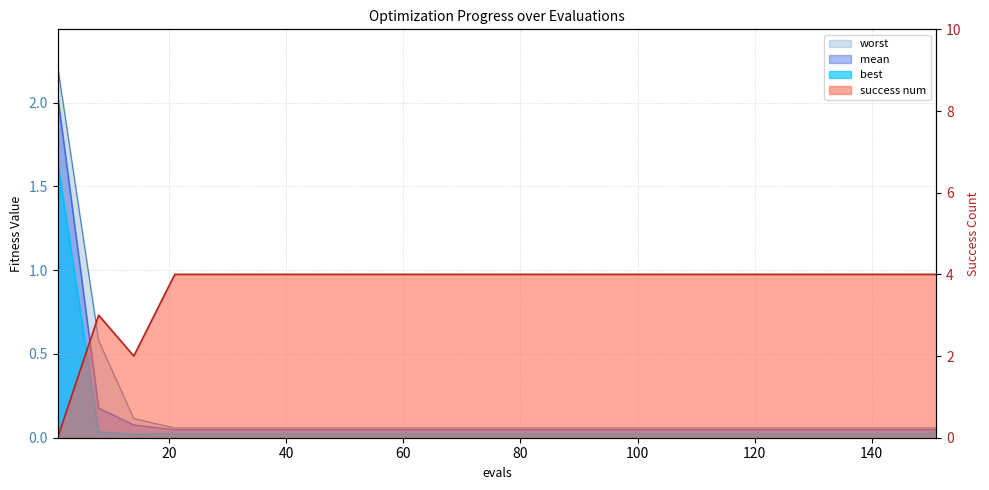

Reading left to right, list all the values displayed in this chart.

mean: 1=2.0	8=0.2	14=0.1	21=0.0	31=0.0	41=0.0	51=0.0	61=0.0	71=0.0	81=0.0	91=0.0	101=0.0	111=0.0	121=0.0	131=0.0	141=0.0	151=0.0
best: 1=1.6	8=0.0	14=0.0	21=0.0	31=0.0	41=0.0	51=0.0	61=0.0	71=0.0	81=0.0	91=0.0	101=0.0	111=0.0	121=0.0	131=0.0	141=0.0	151=0.0
worst: 1=2.2	8=0.6	14=0.1	21=0.1	31=0.1	41=0.1	51=0.1	61=0.1	71=0.1	81=0.1	91=0.1	101=0.1	111=0.1	121=0.1	131=0.1	141=0.1	151=0.1
success num: 1=0.0	8=3.0	14=2.0	21=4.0	31=4.0	41=4.0	51=4.0	61=4.0	71=4.0	81=4.0	91=4.0	101=4.0	111=4.0	121=4.0	131=4.0	141=4.0	151=4.0